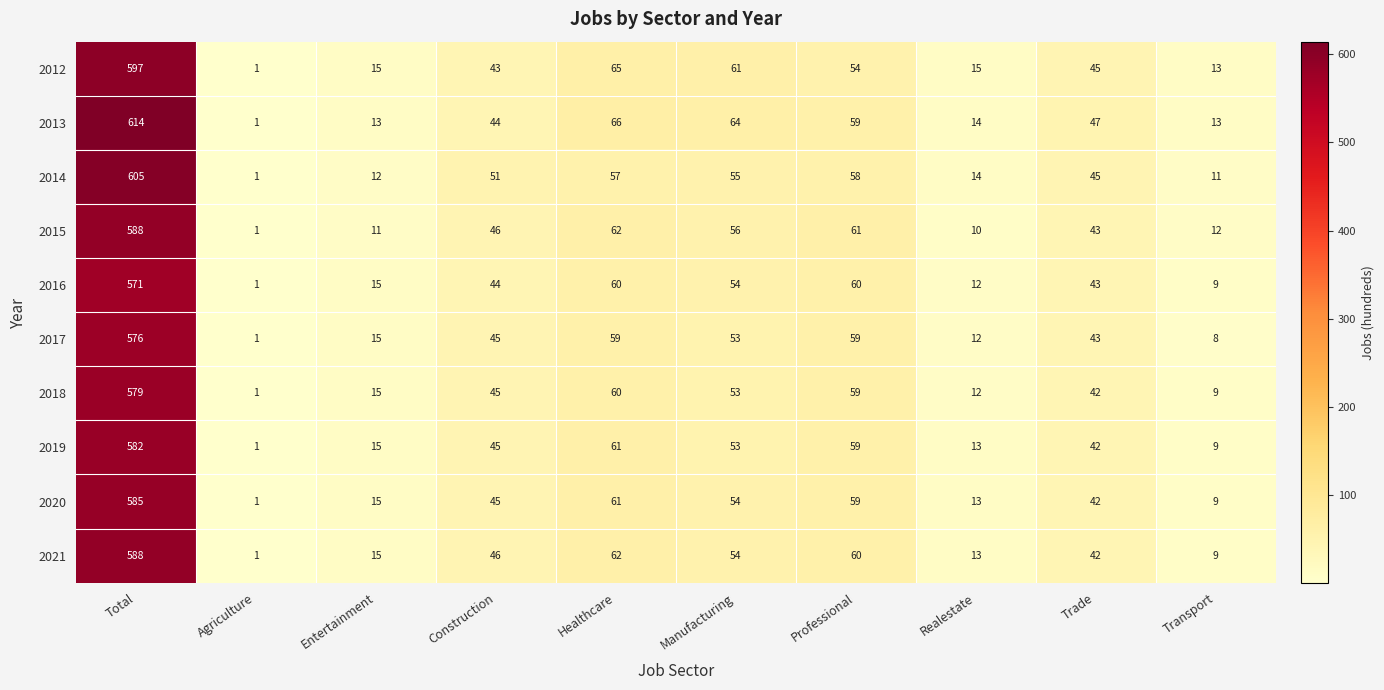

What is the difference between the 2018 values at Trade and Realestate?

30